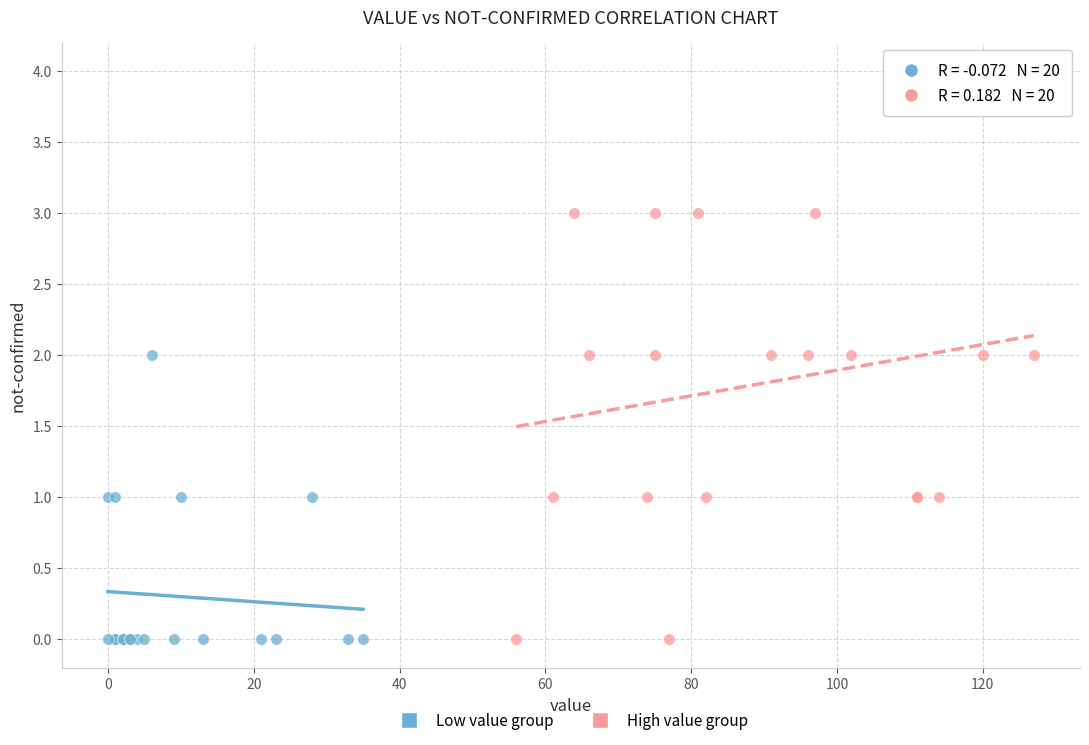

Which series contains the highest Y value?

High value group